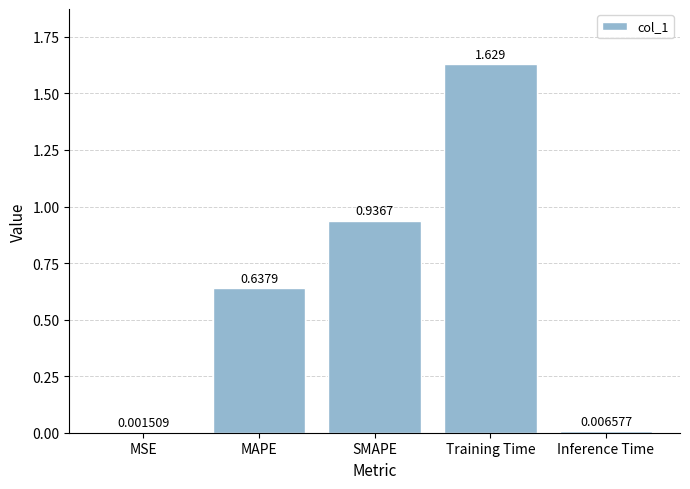

Which has a higher value, Inference Time or Training Time?

Training Time